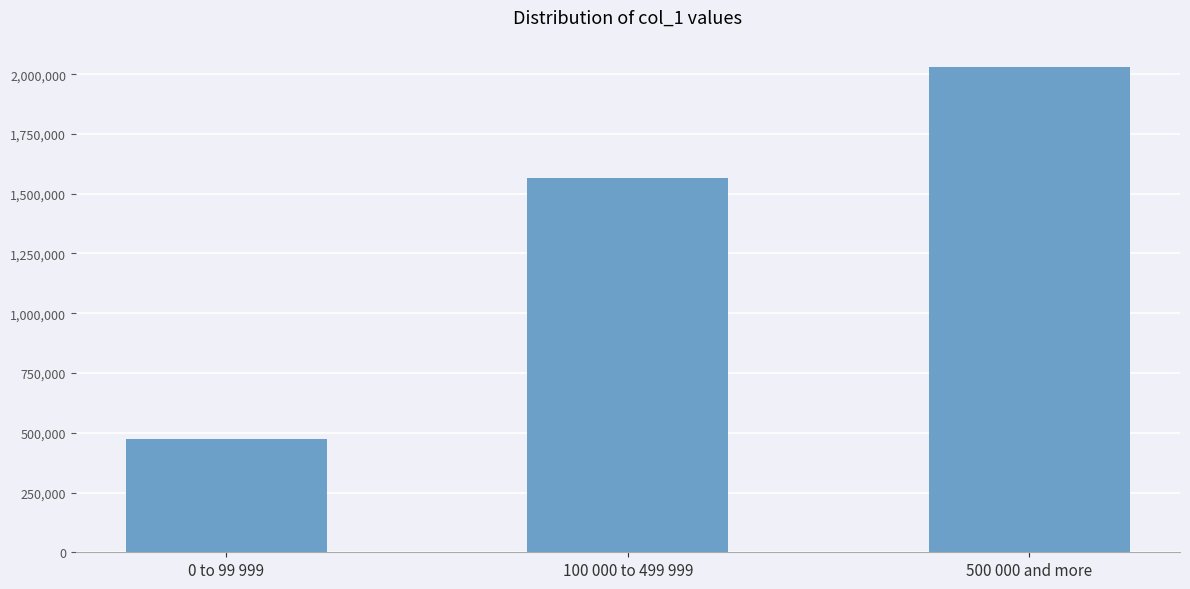

What is the maximum value shown in the chart?

2031192